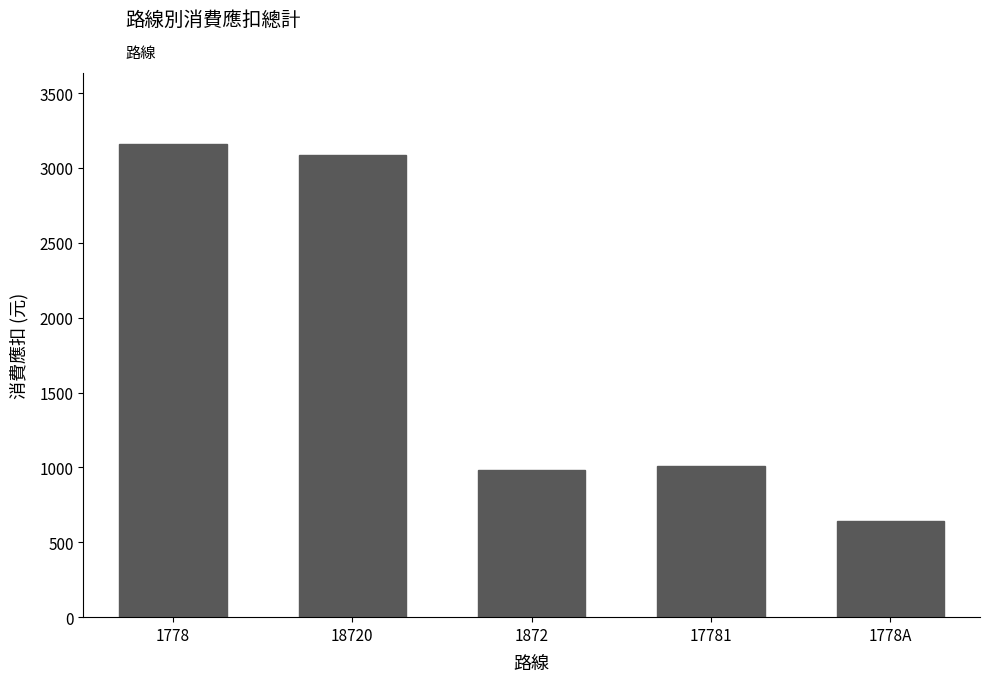

How many series are shown in this chart?

1